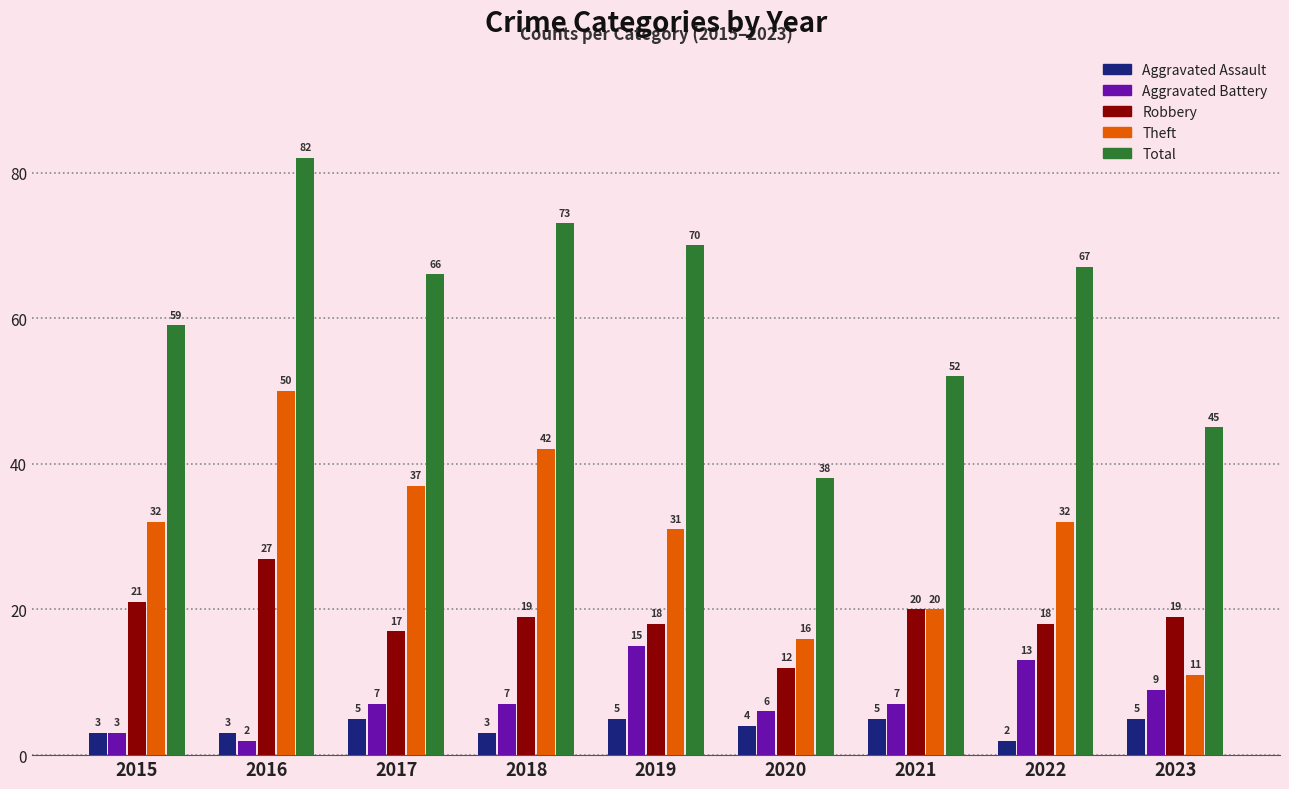

Reading left to right, extract all data points from this chart.

Aggravated Assault: 3	3	5	3	5	4	5	2	5
Aggravated Battery: 3	2	7	7	15	6	7	13	9
Robbery: 21	27	17	19	18	12	20	18	19
Theft: 32	50	37	42	31	16	20	32	11
Total: 59	82	66	73	70	38	52	67	45